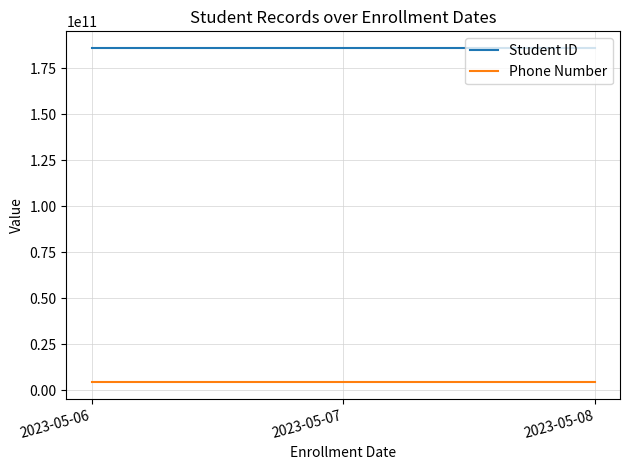

At how many categories does at least one series exceed 67539645202?

3